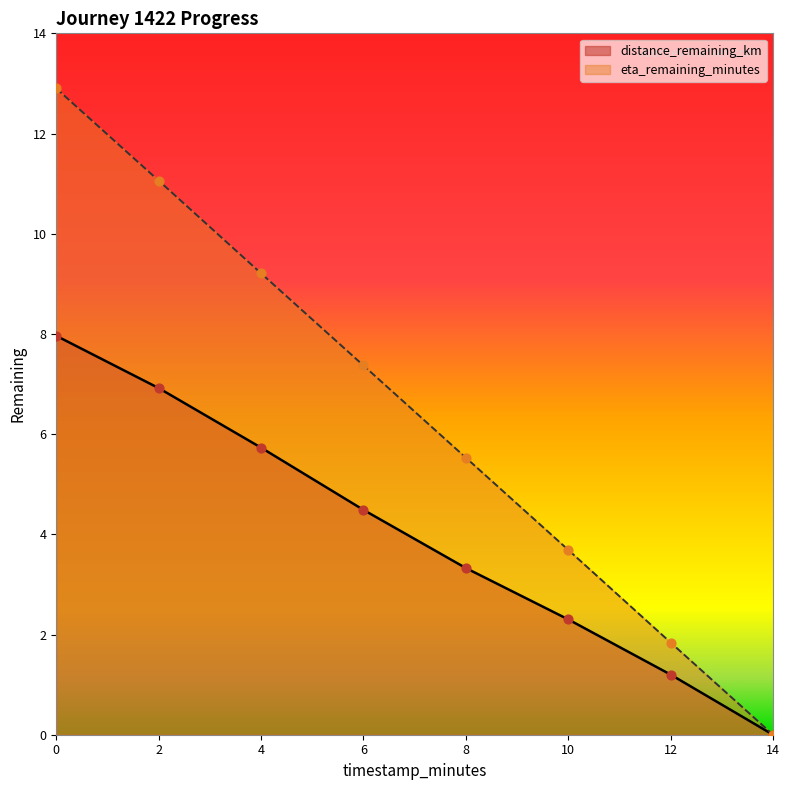

Which series has the widest spread of Y values?

eta_remaining_minutes